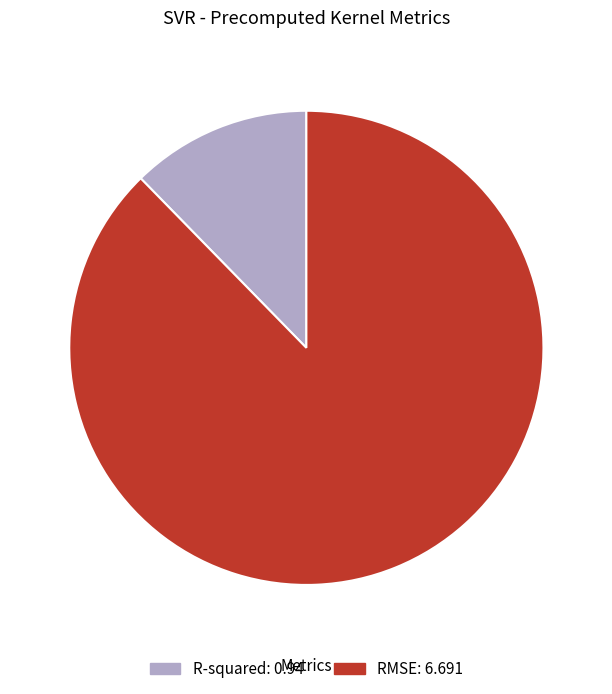

Count the number of slices in the pie.

2